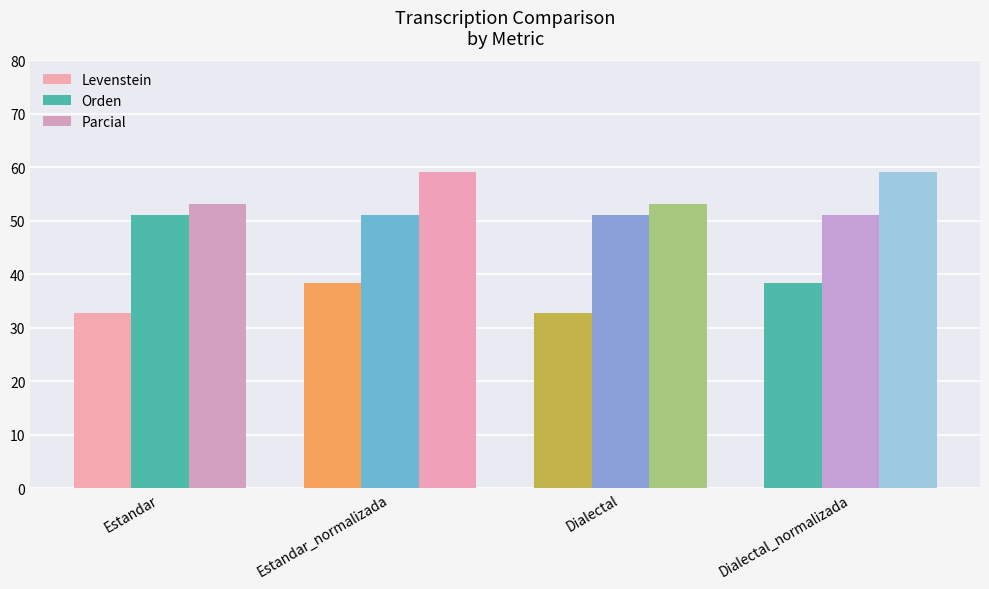

What is the value of the Levenstein bar at the 4th from the left?

38.3